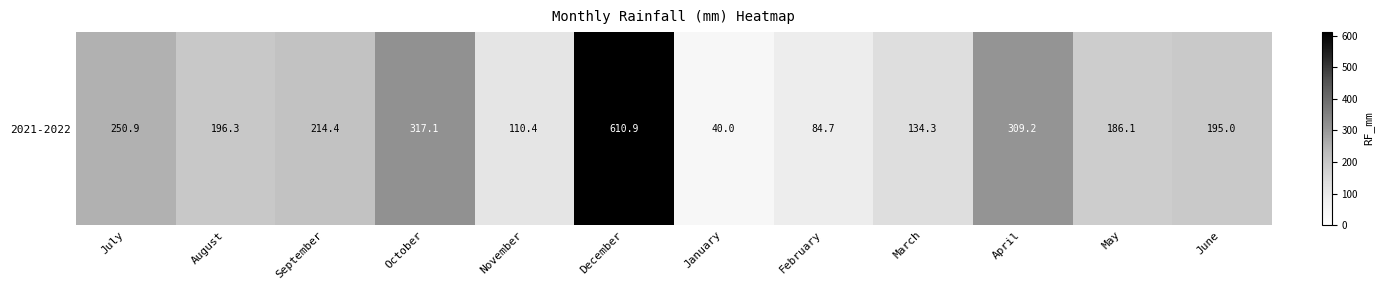

Which category has the highest value across all series?

December